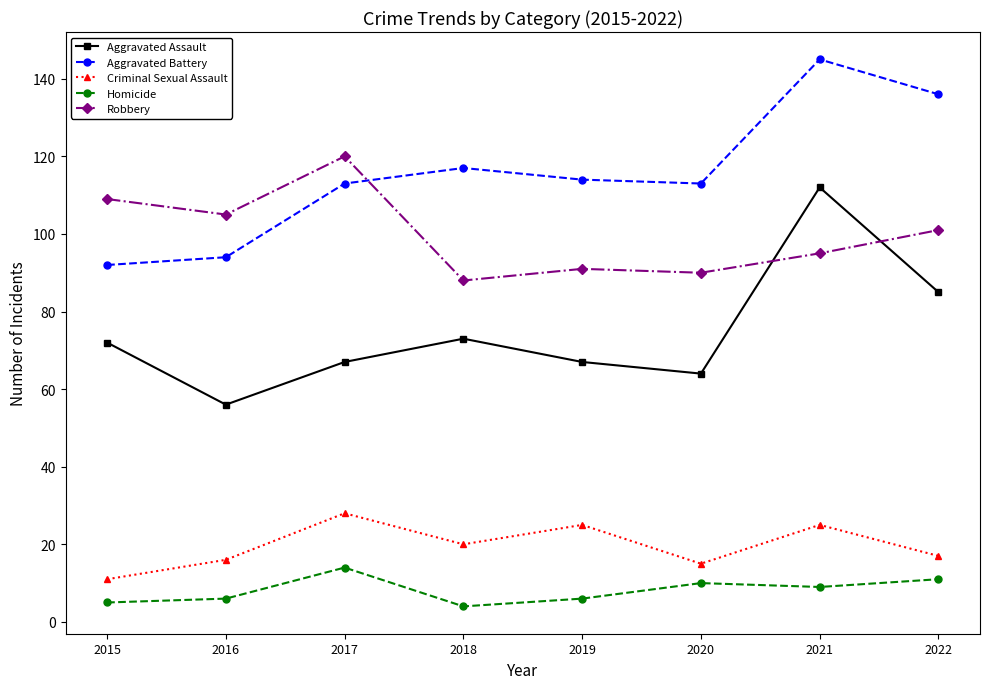

True or false: Aggravated Battery and Criminal Sexual Assault intersect in this chart.

False